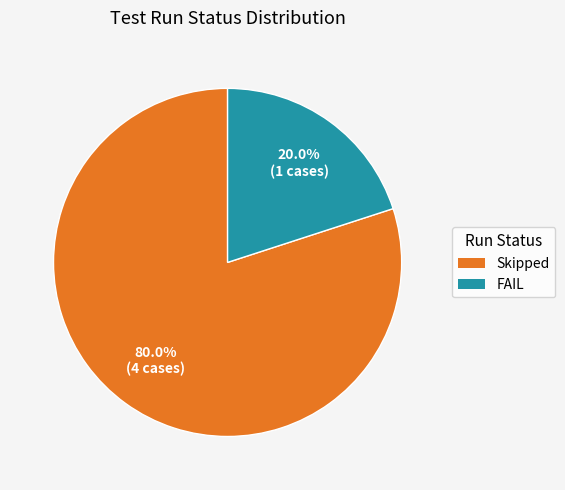

How many segments does this pie chart have?

2